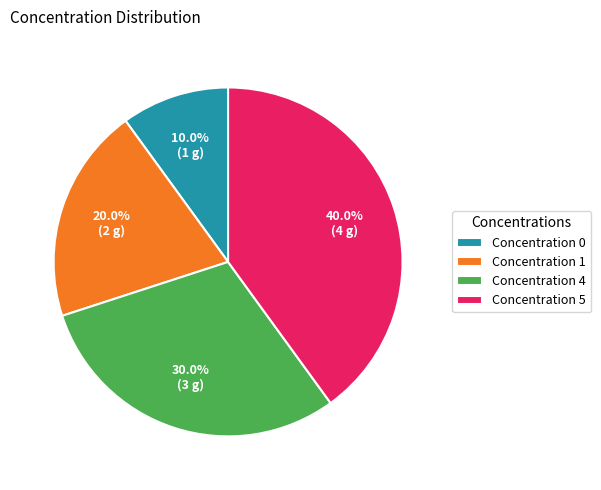

What percentage do Concentration 0 and Concentration 5 together represent?

50.0%